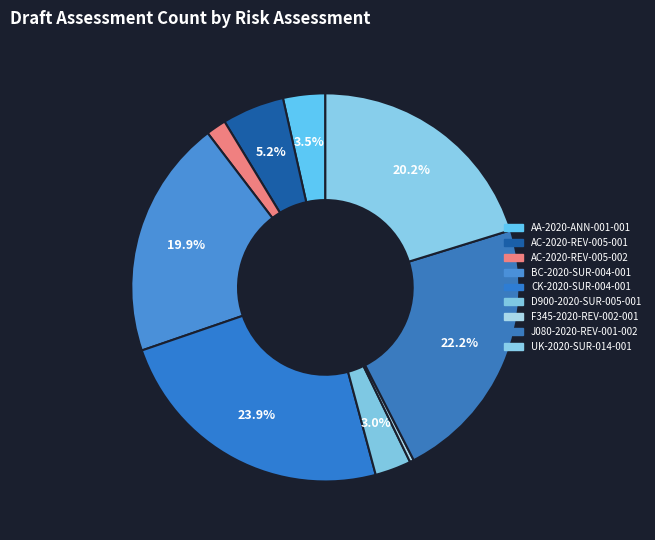

What percentage is the AC-2020-REV-005-001 slice, to the nearest percent?

5%